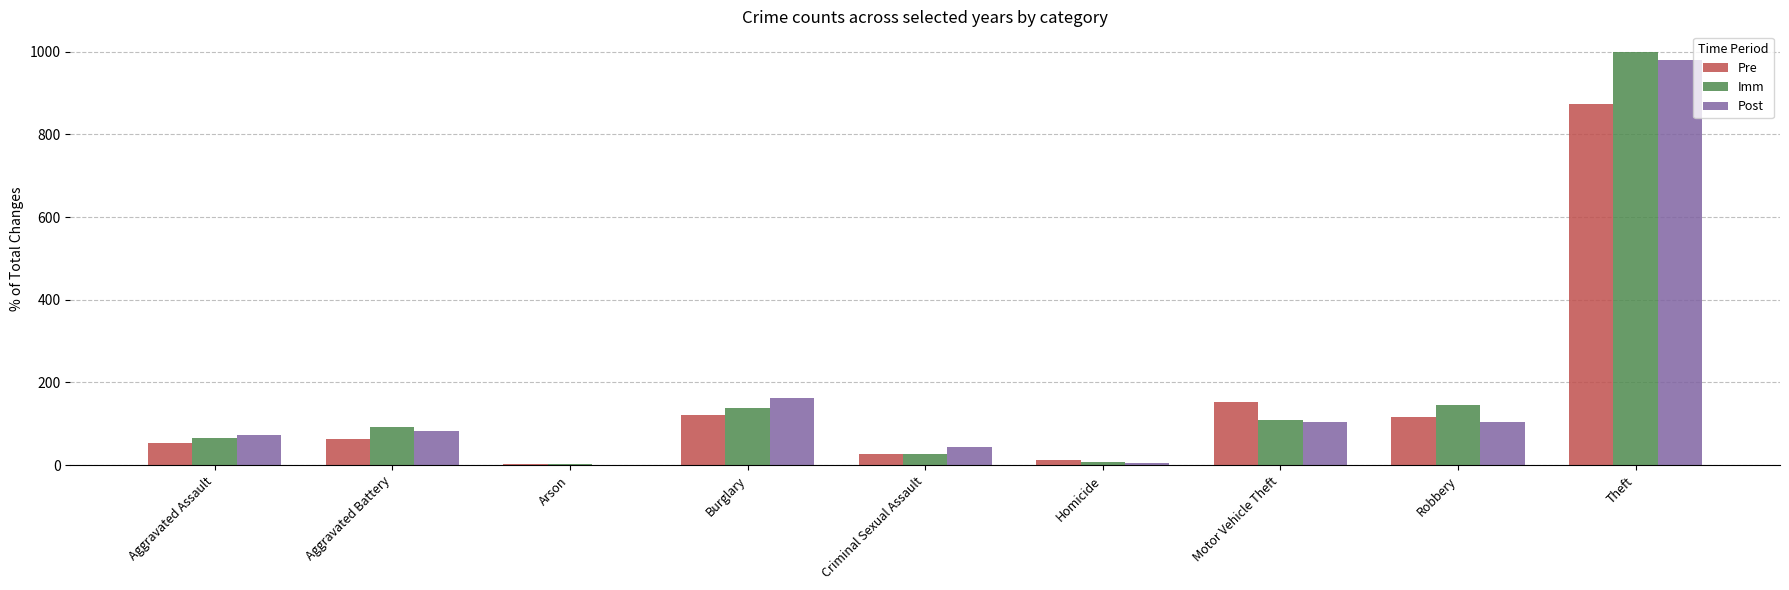

At which label is Pre closest to 438?

Motor Vehicle Theft